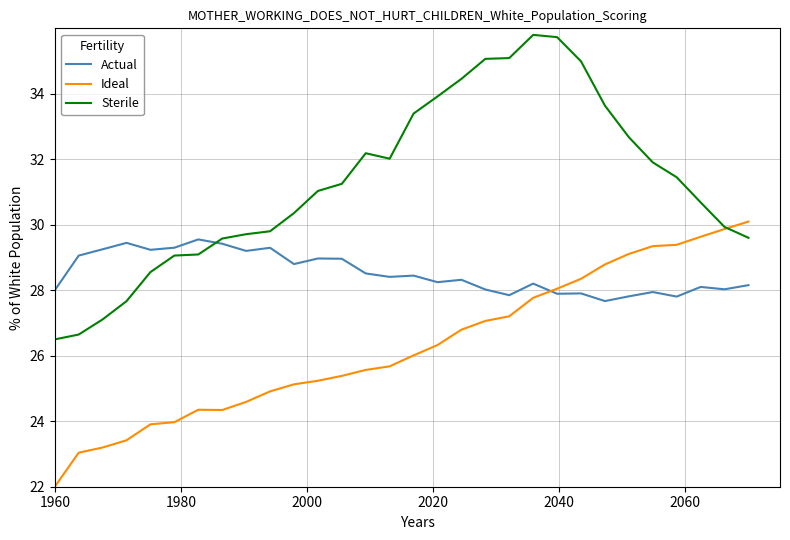

Count the number of data series in this chart.

3